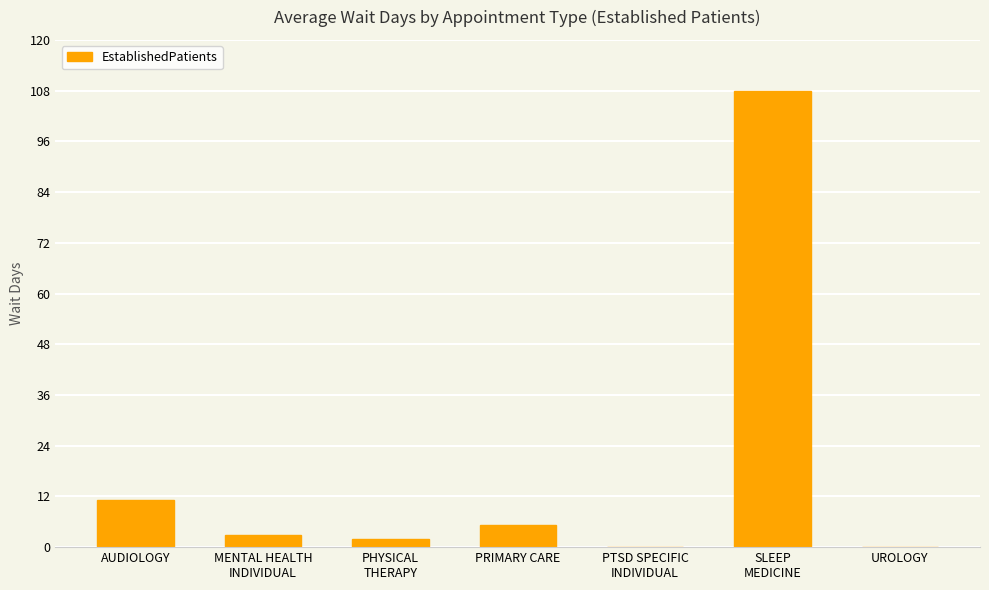

How many distinct data groups are displayed?

1